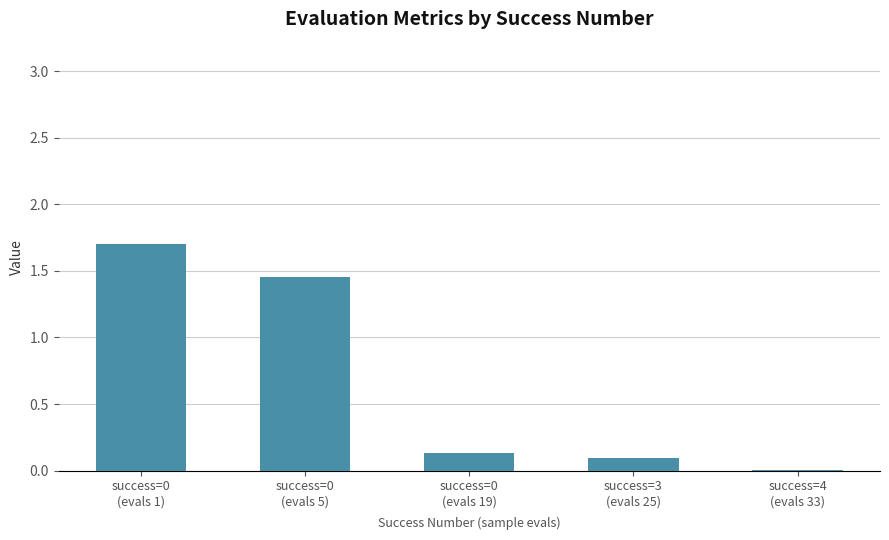

What is the maximum value shown in the chart?

1.7